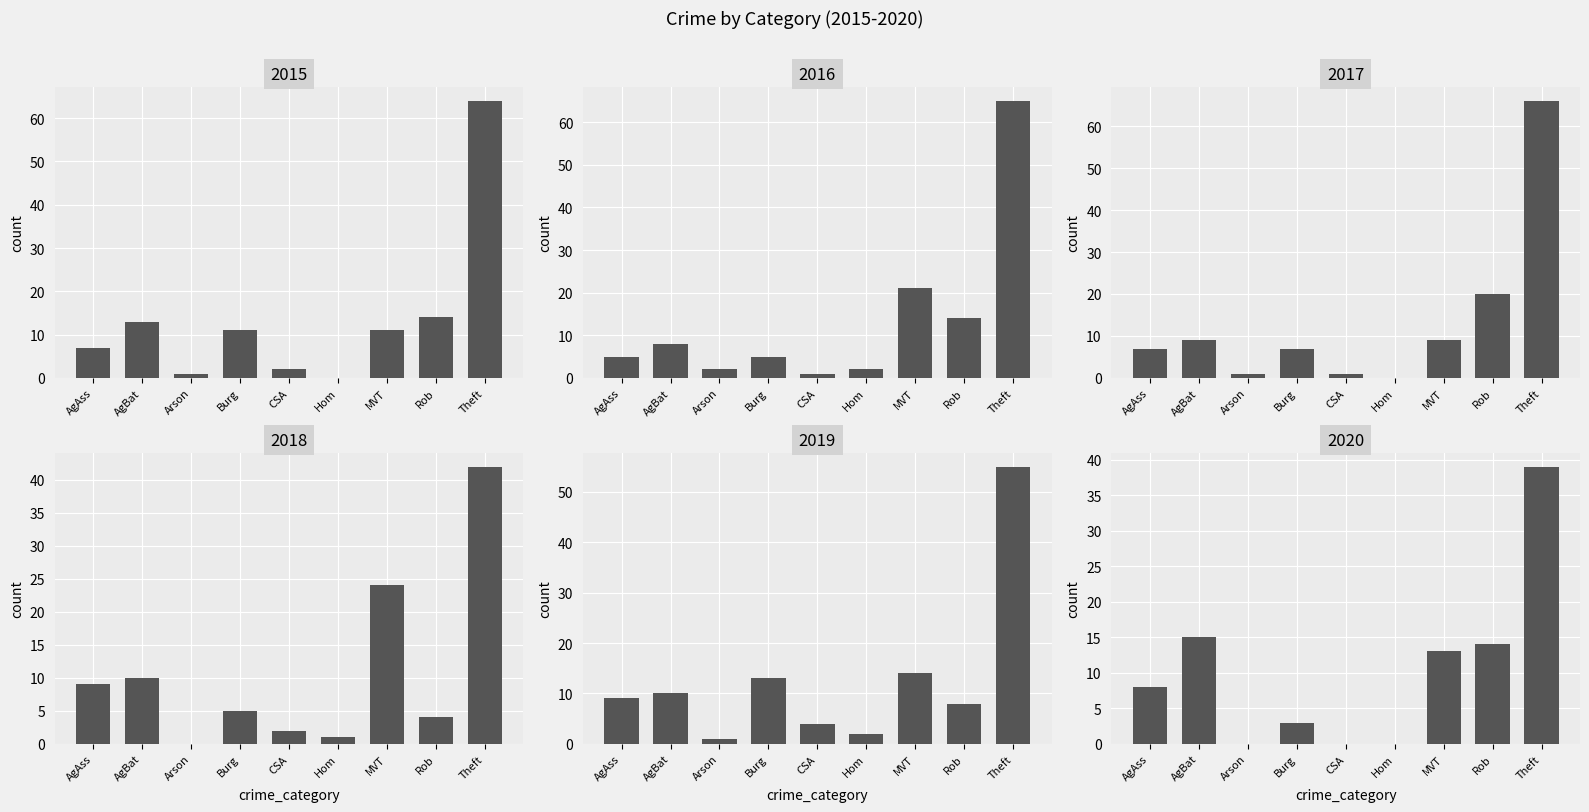

Which category has the lowest value in the 2018 series?

Arson